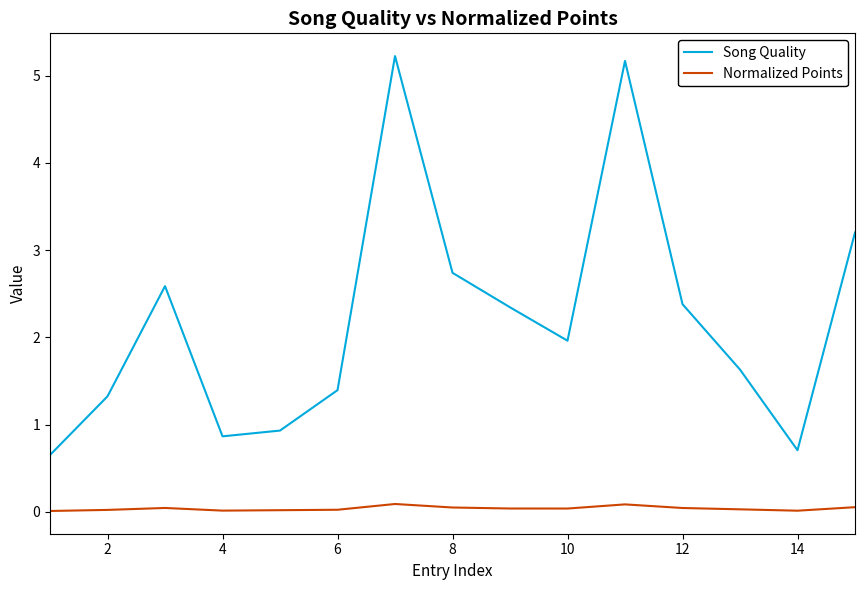

Which series has the largest range (max minus min)?

Song Quality